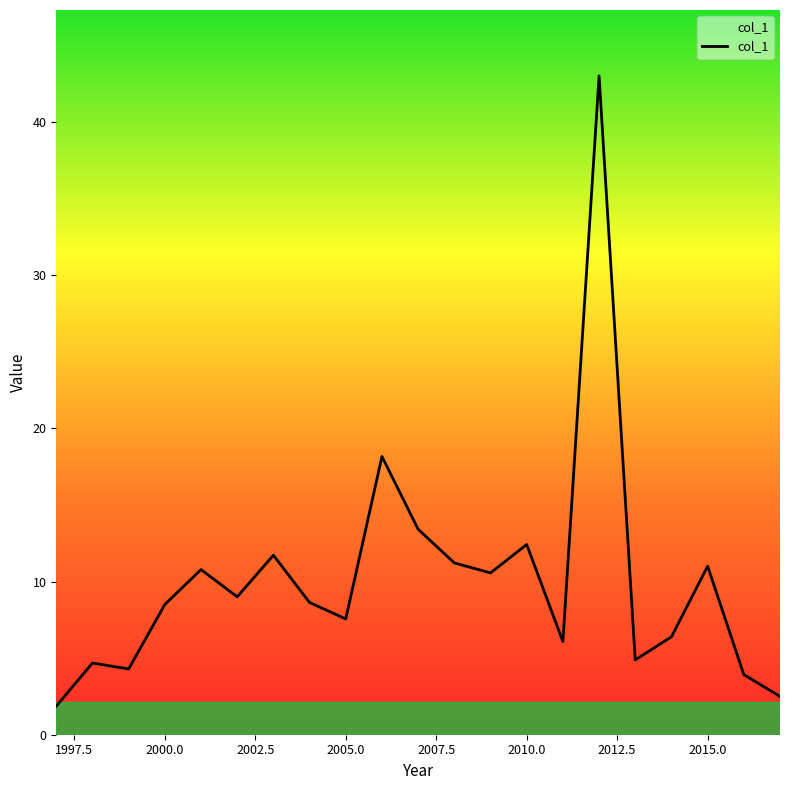

What is the difference between the maximum and minimum values?

41.1